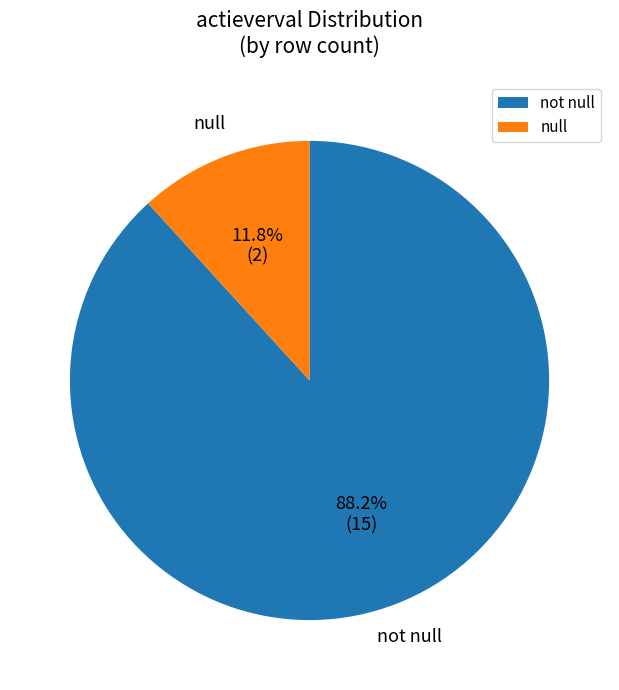

Combined, what portion of the pie is not null and null?

100.0%